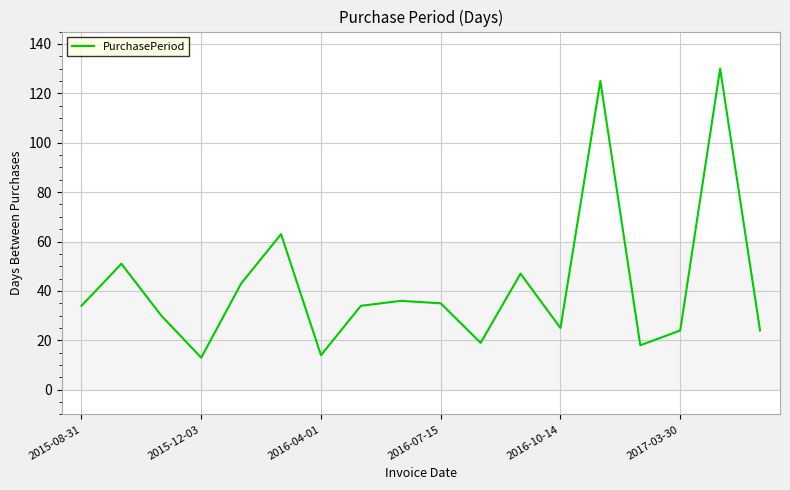

What is the sum of all values?

765